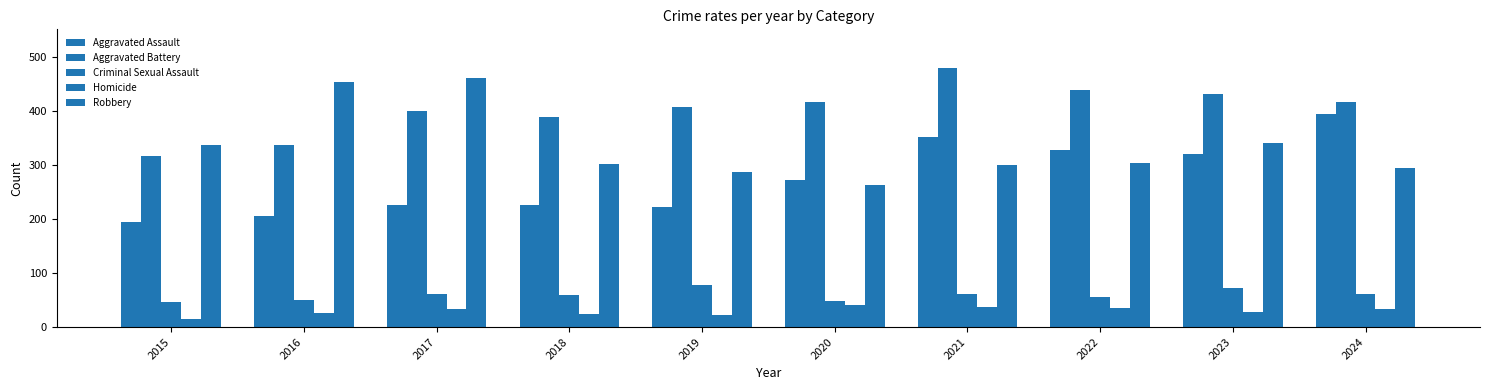

How many categories are shown in the chart?

10